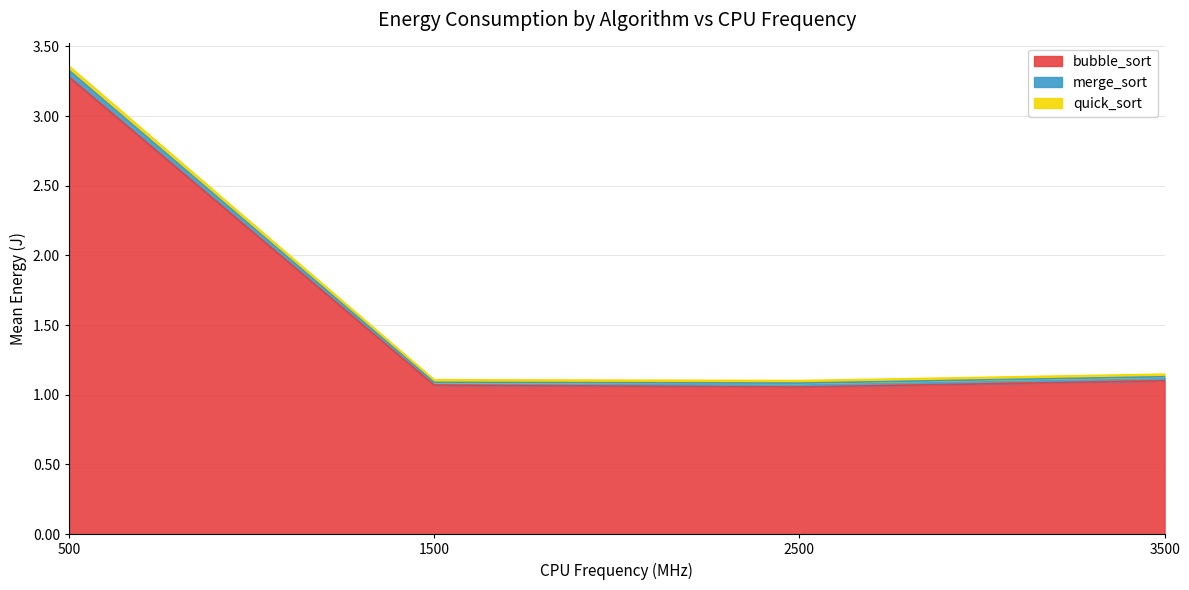

The value of quick_sort at 1500 is 1.7. True or false?

False